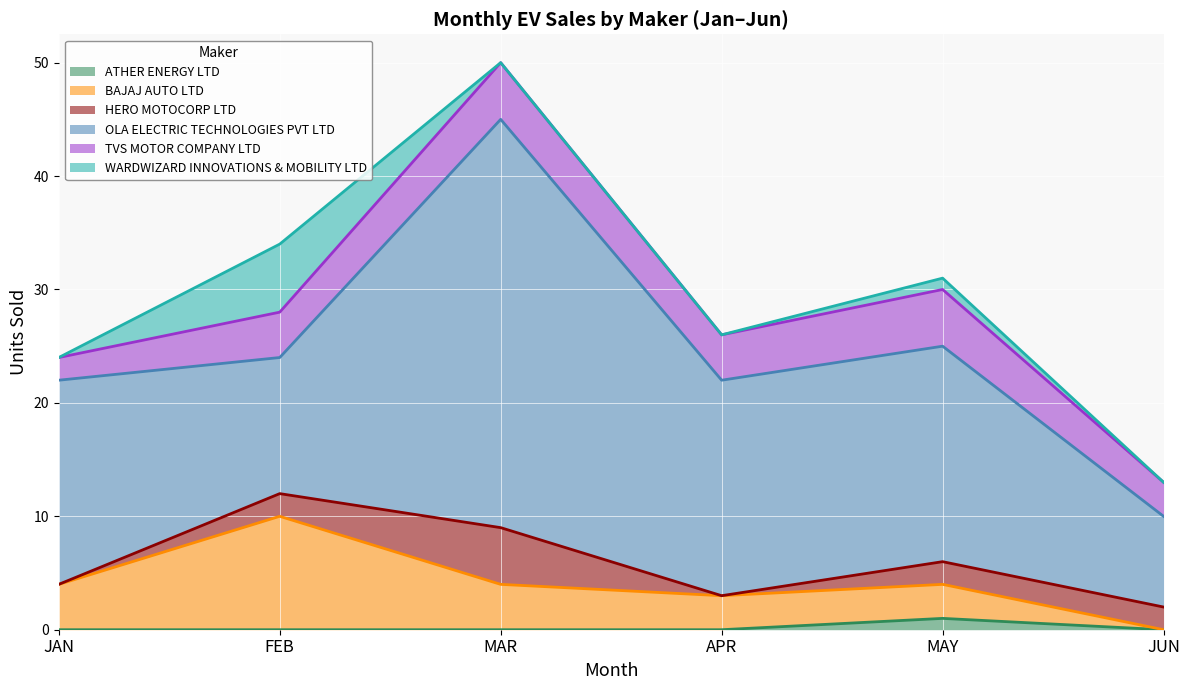

True or false: ATHER ENERGY LTD and TVS MOTOR COMPANY LTD cross at least once.

False